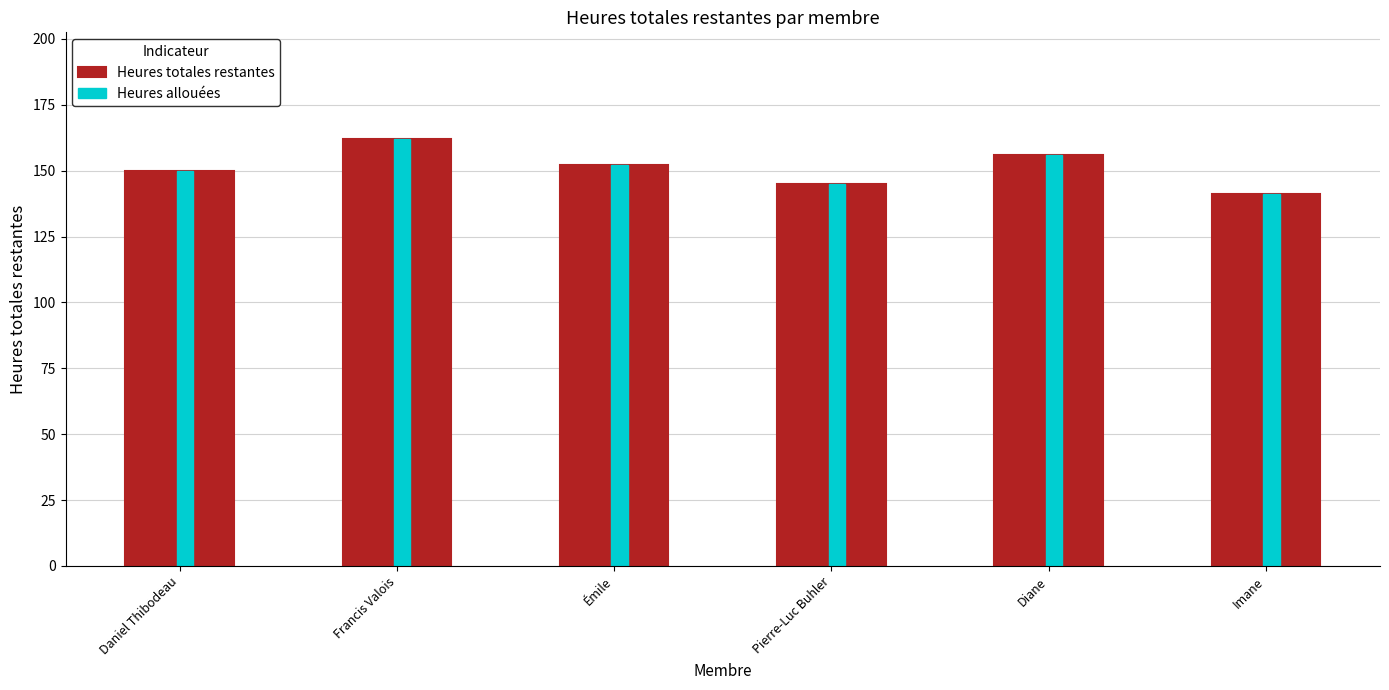

What is the sum of the Heures allouées values at Diane and Francis Valois?

318